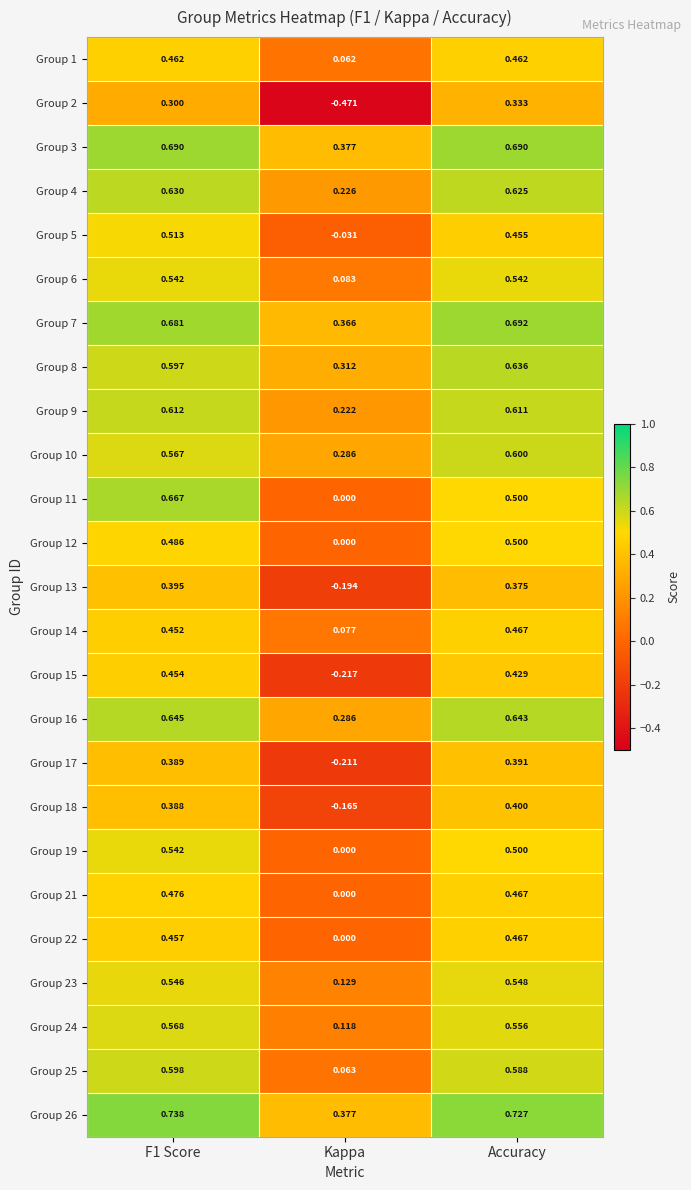

Count the number of categories in the chart.

3